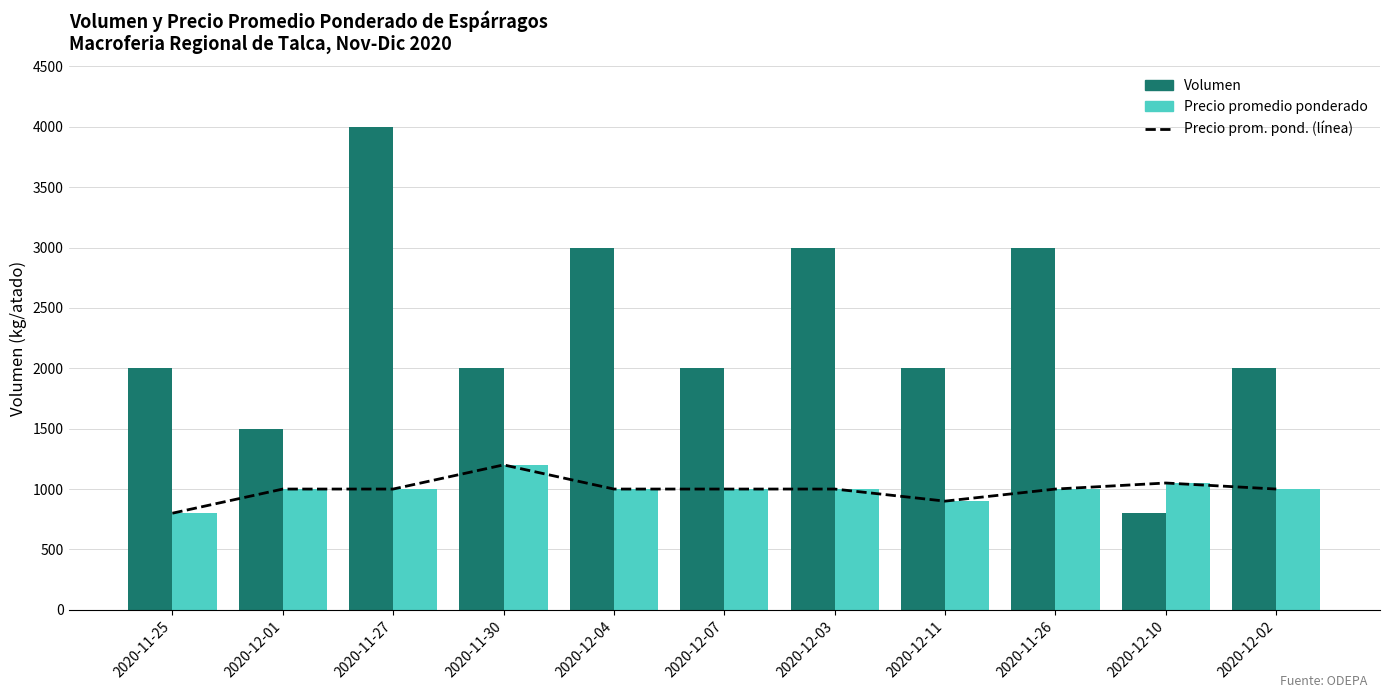

What is the sum of the Precio promedio ponderado (línea) values at 2020-12-07 and 2020-12-11?

1900